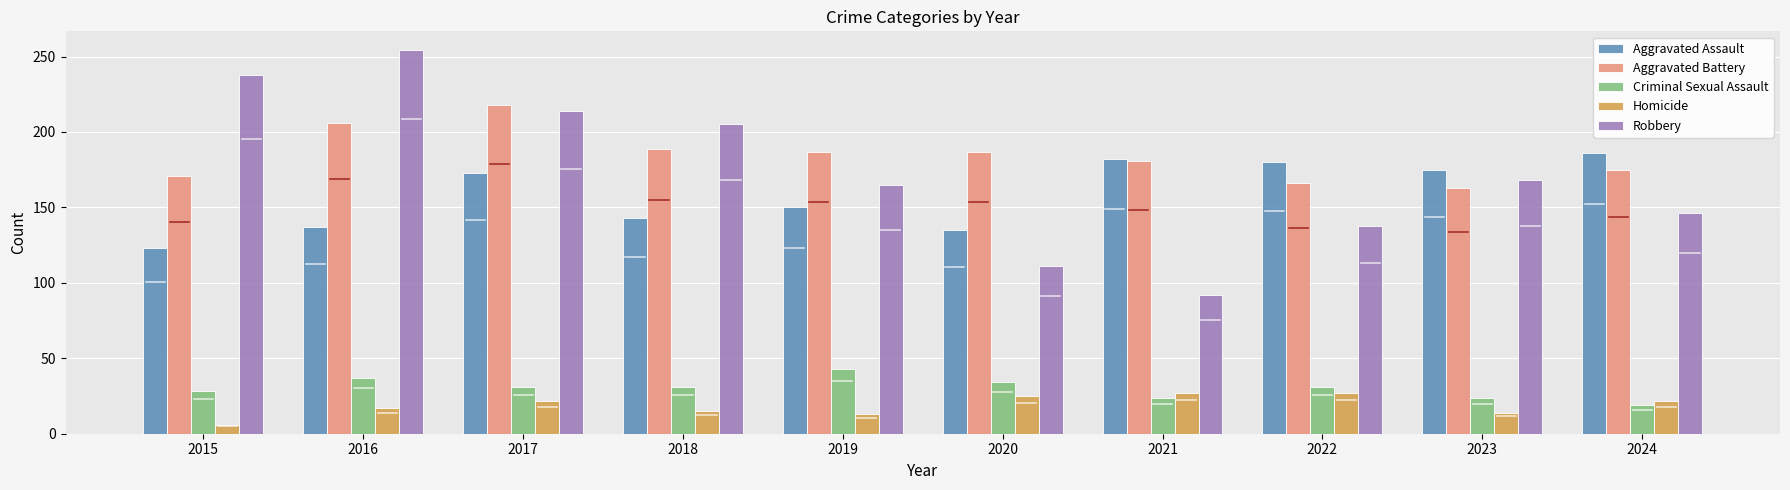

Is the value of Aggravated Battery at 2015 greater than the value of Homicide at 2022?

Yes